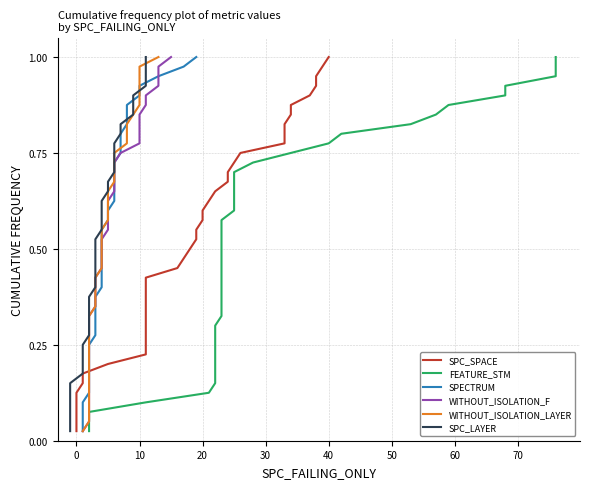

What is the label of the 30th point from the right?

10